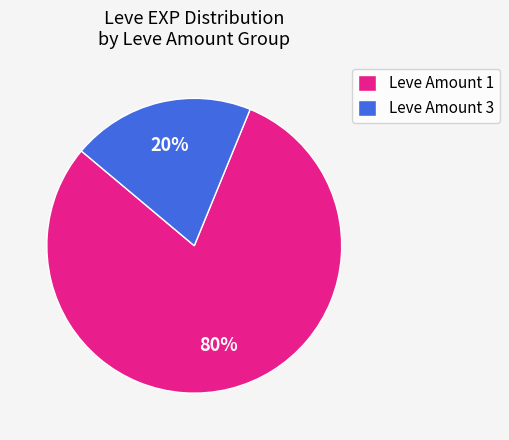

What is the majority slice?

Leve Amount 1